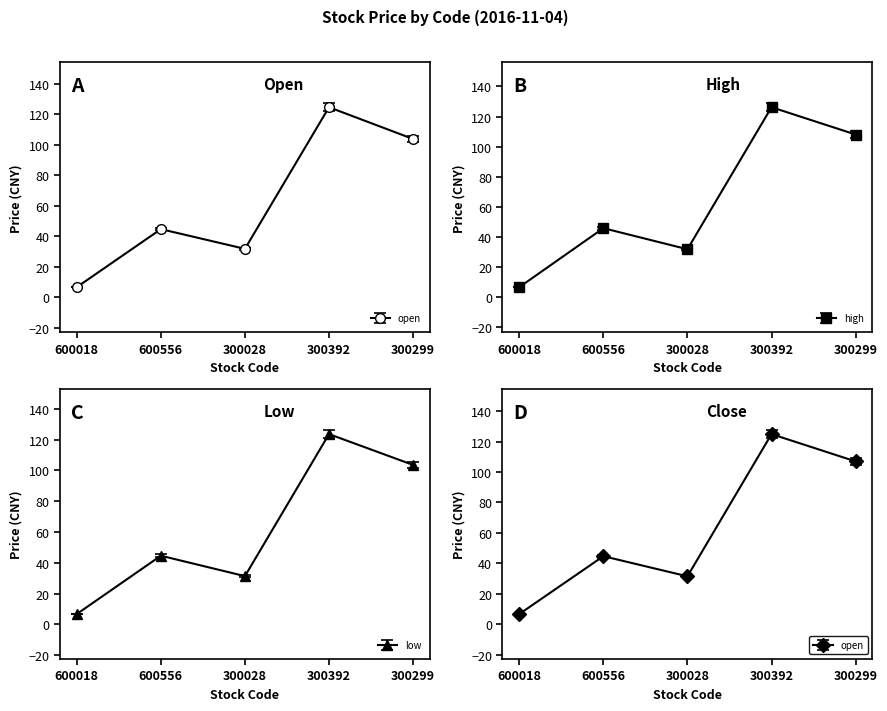

Is it true that open equals 124.7 at 300392?

True